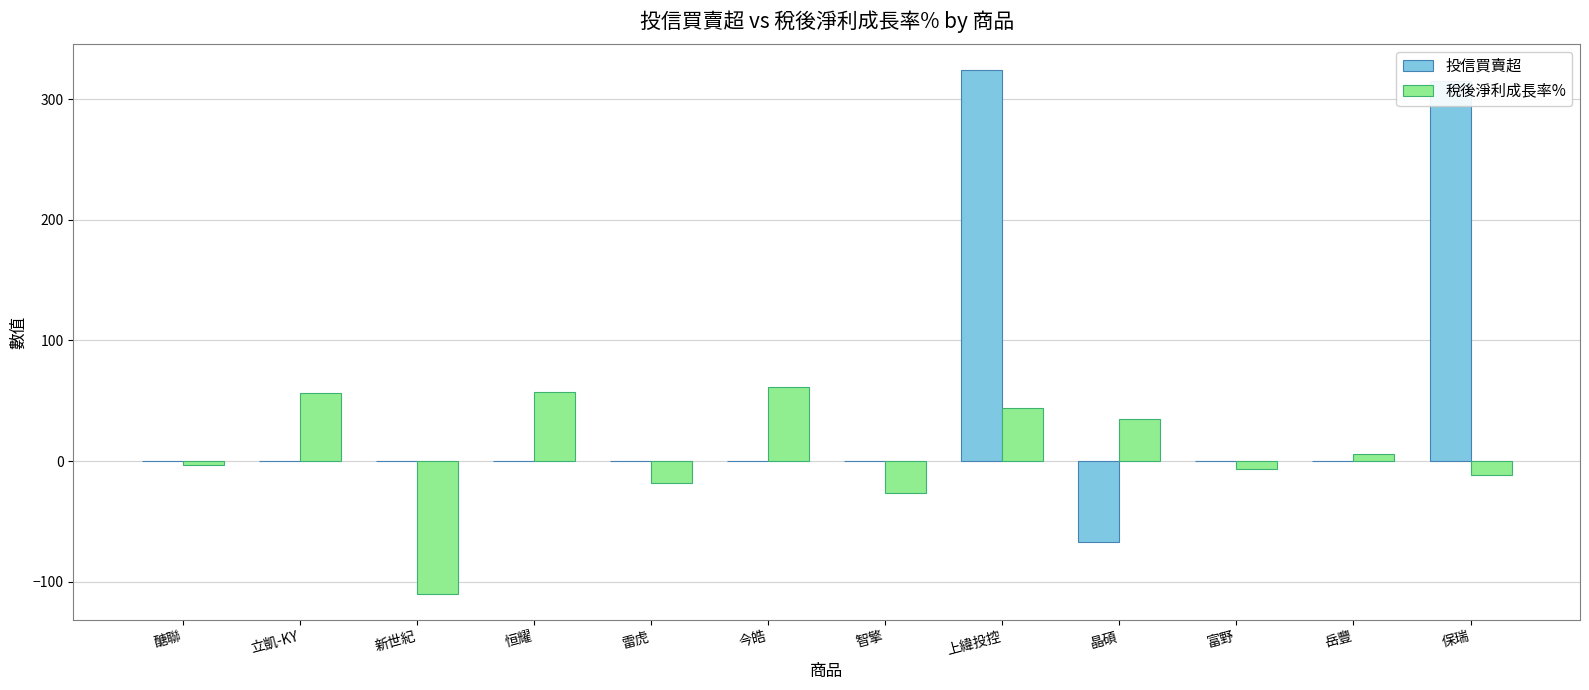

What is the difference between the 稅後淨利成長率% values at 新世紀 and 富野?

103.4